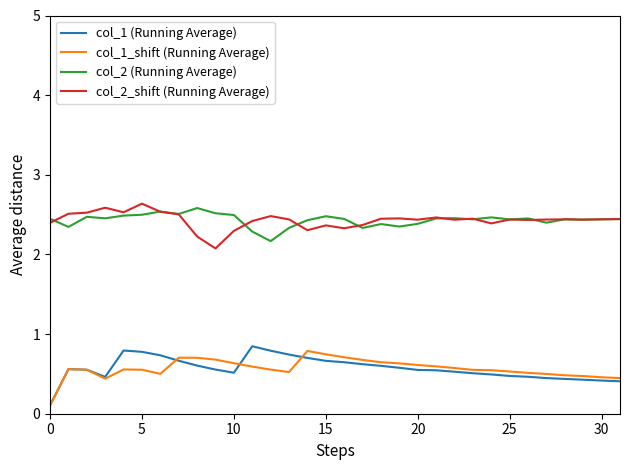

True or false: col_1_shift (Running Average) and col_2_shift (Running Average) cross at least once.

False